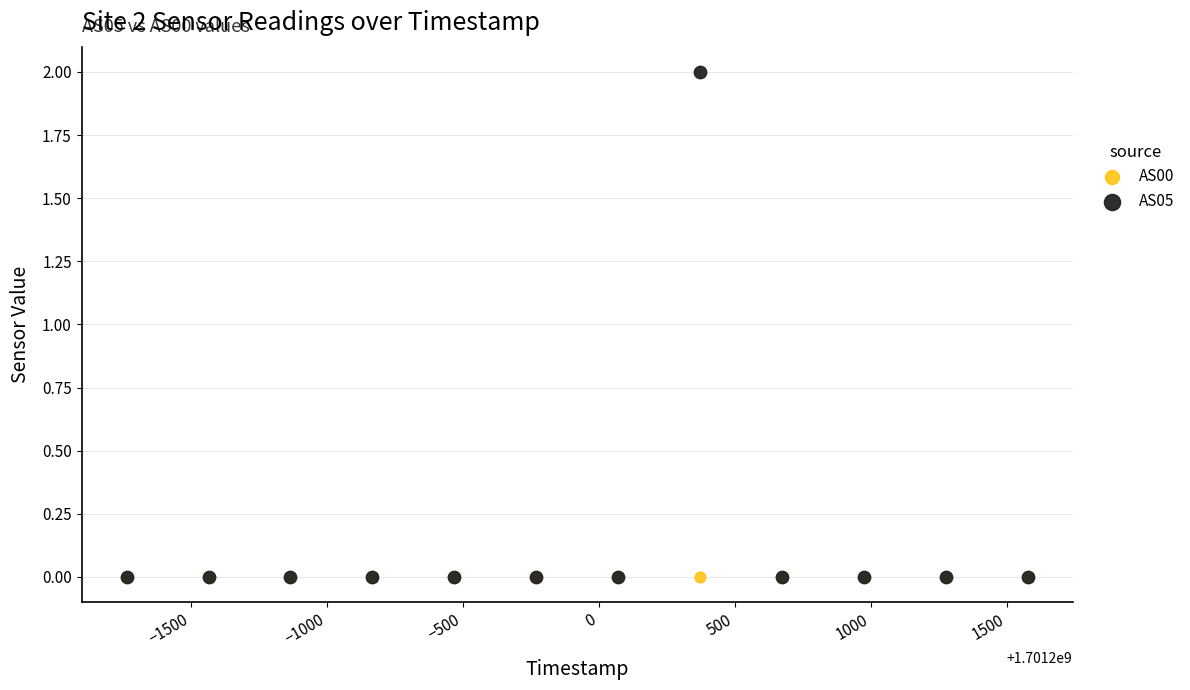

Which series reaches the maximum Y coordinate?

AS05